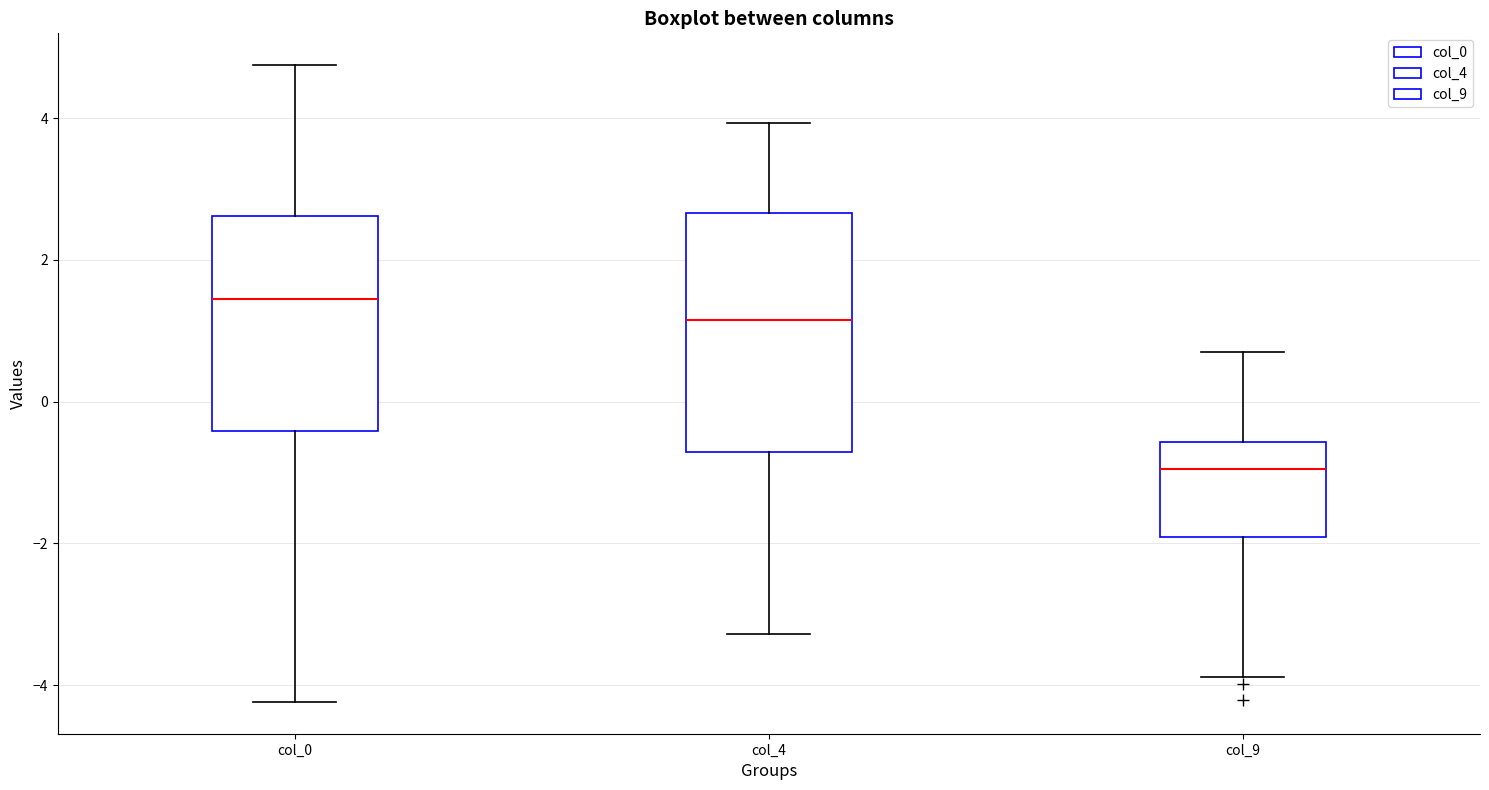

Which box's median line is the lowest?

col_9